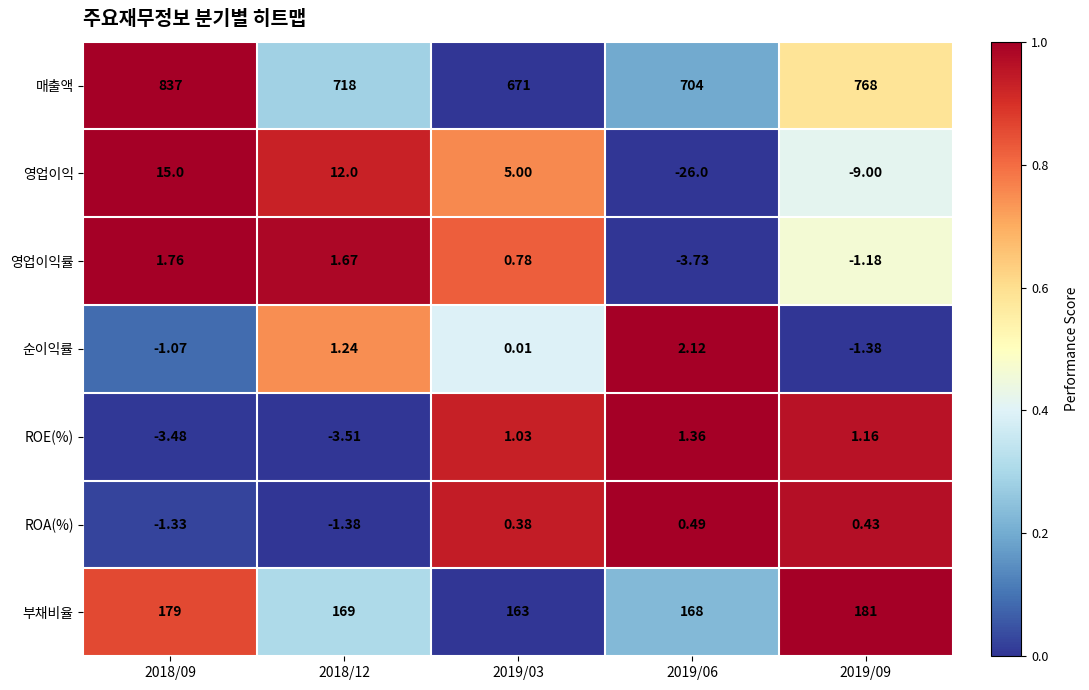

Between 2019/03 and 2019/09, which series saw the biggest shift?

매출액